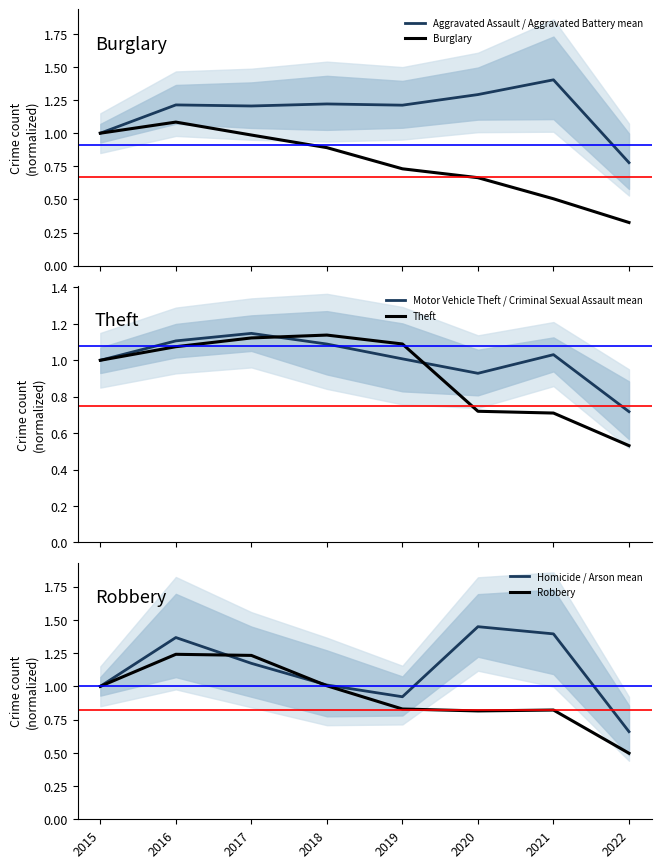

What is the sum of all Robbery values?

7.4